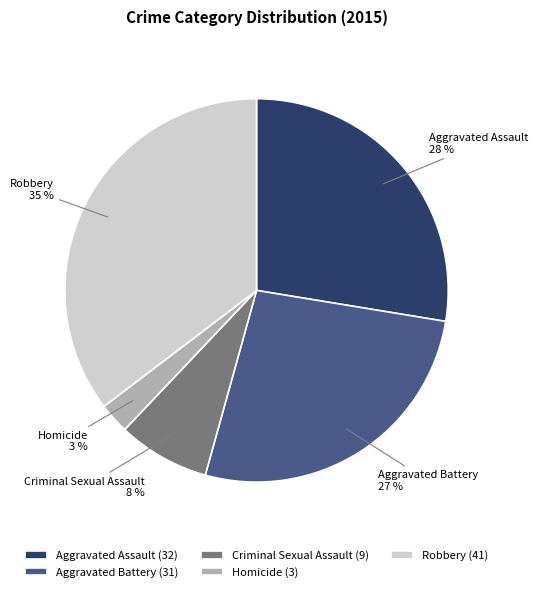

Is the sum of Aggravated Assault and Aggravated Battery greater than half?

Yes